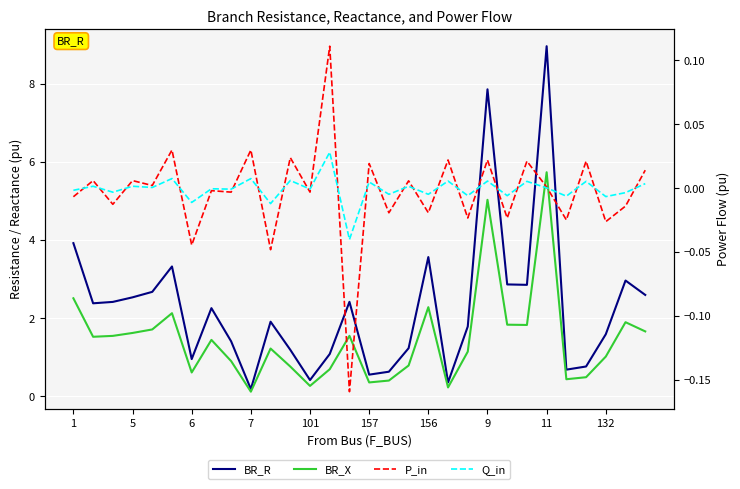

The value of BR_X at 13 is 0.2. True or false?

False